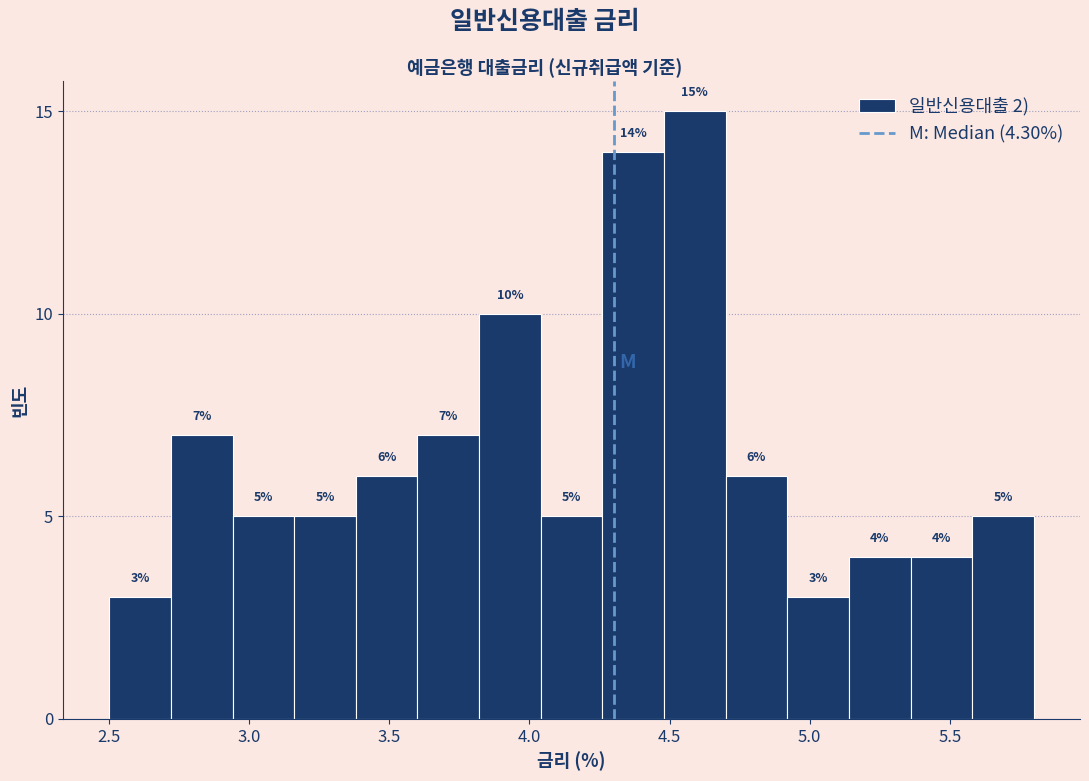

How tall is the bar that spans 3.16 to 3.38 on the x-axis? The bar edges are not printed on the chart, so give them approximately, as read against the axis.

5